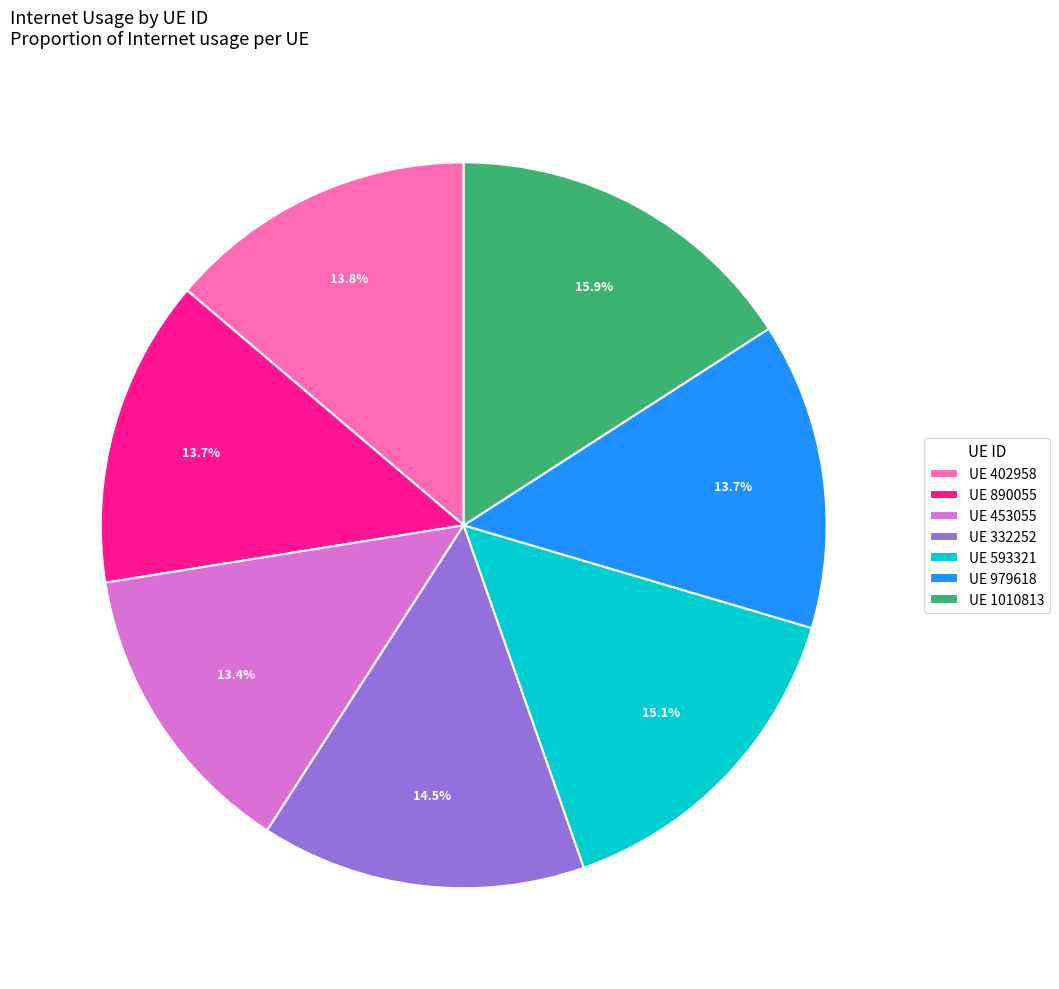

Which has a higher value, UE 593321 or UE 453055?

UE 593321